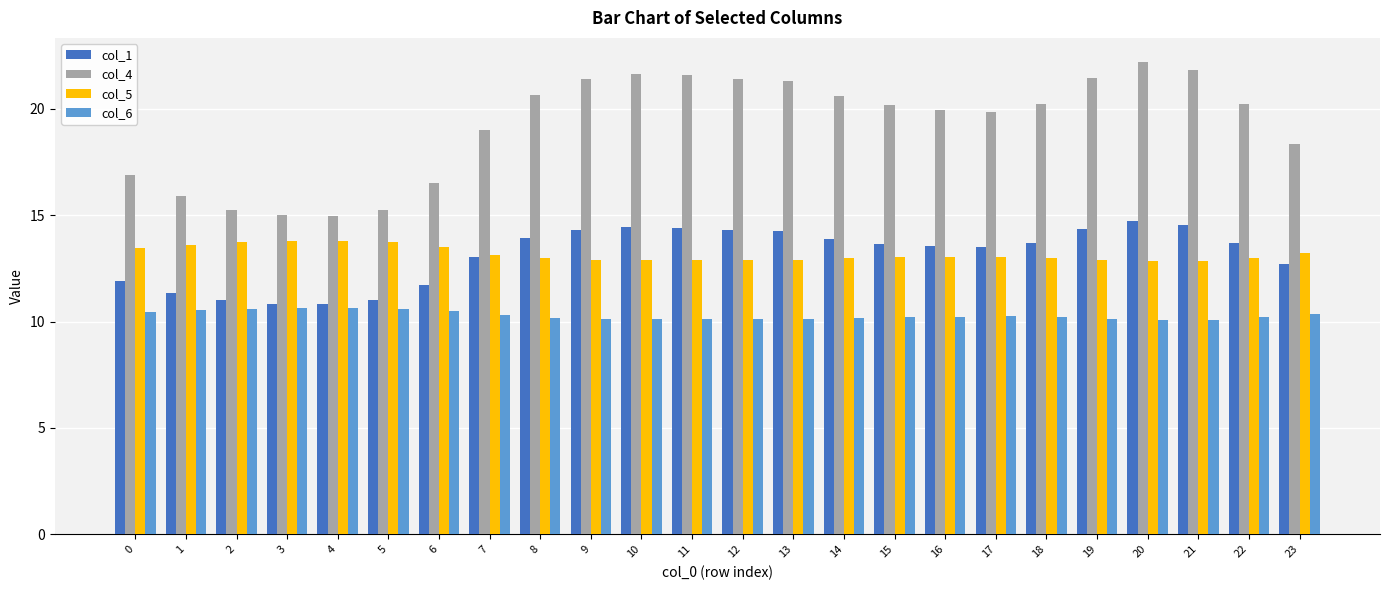

At how many categories does at least one series exceed 18?

17